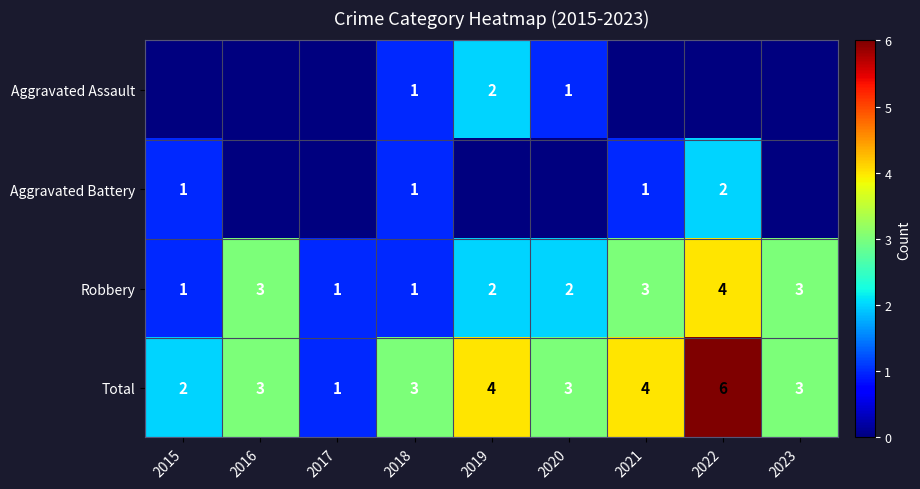

True or false: Robbery has a value of 3 at 2020.

False